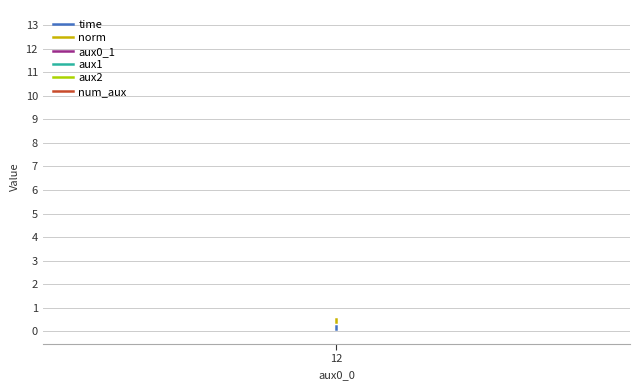

Which series changed the most between 12 and 1?

norm